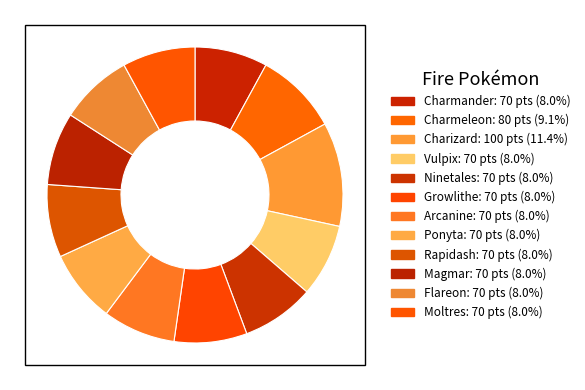

Combined, do Magmar and Moltres account for over 50%?

No